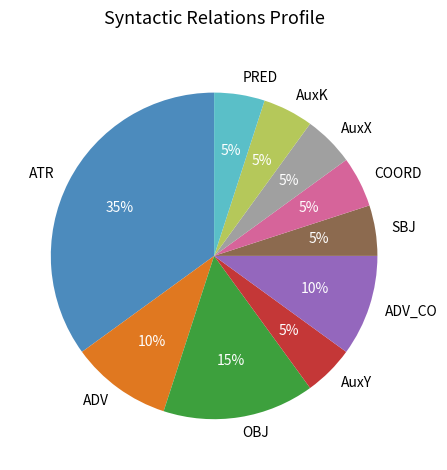

To the nearest percent, what portion does ADV_CO represent?

10%